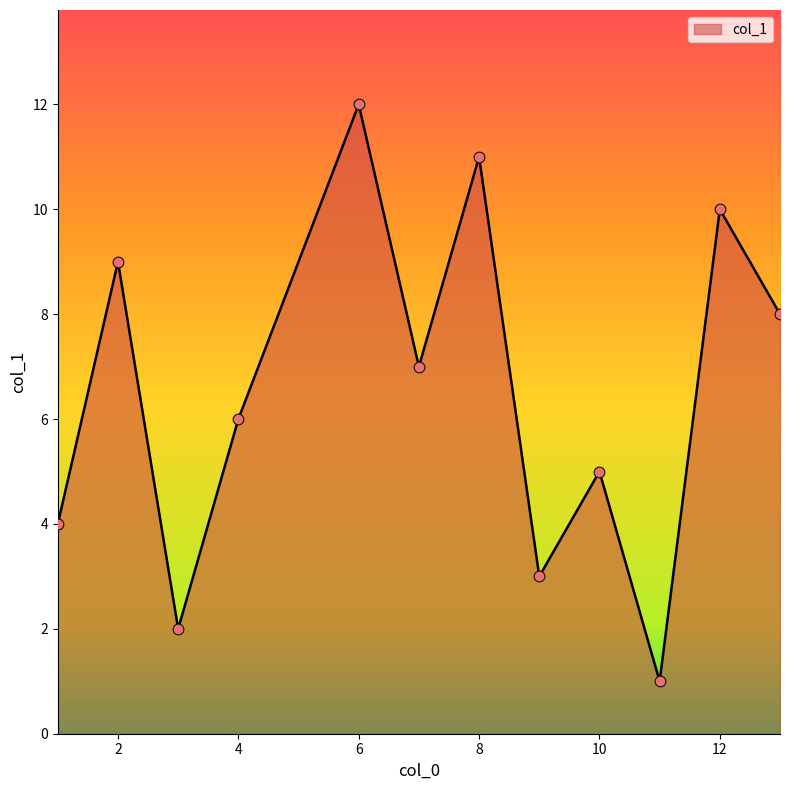

What is the maximum value shown in the chart?

12